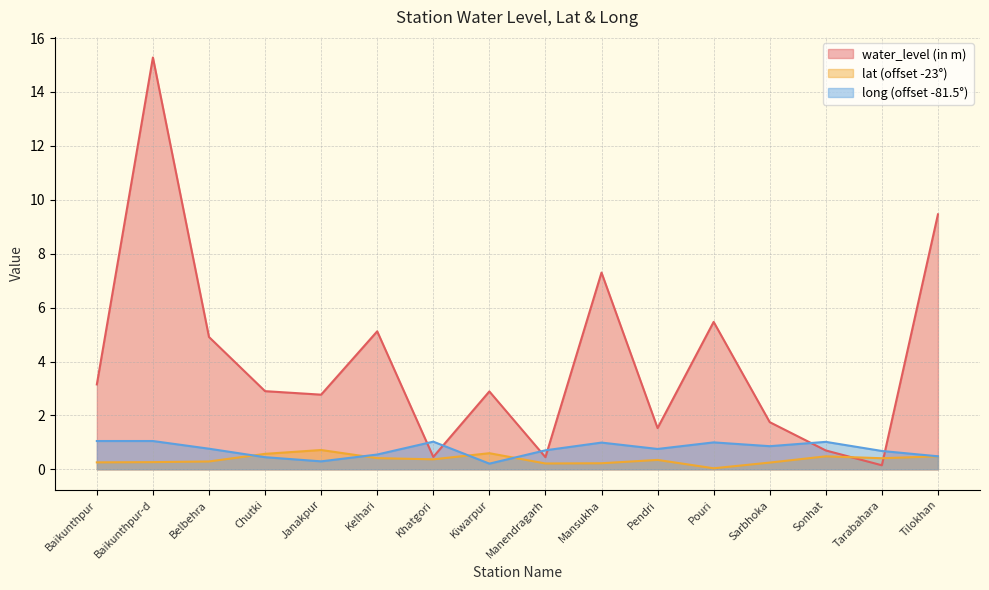

The long series shows 0.7 at Manendragarh. True or false?

True